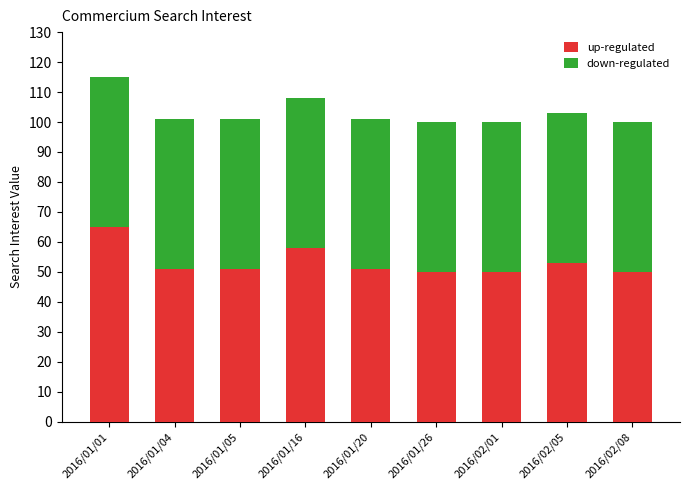

Reading right to left, what are the values for up-regulated?

2016/02/08=50	2016/02/05=53	2016/02/01=50	2016/01/26=50	2016/01/20=51	2016/01/16=58	2016/01/05=51	2016/01/04=51	2016/01/01=65